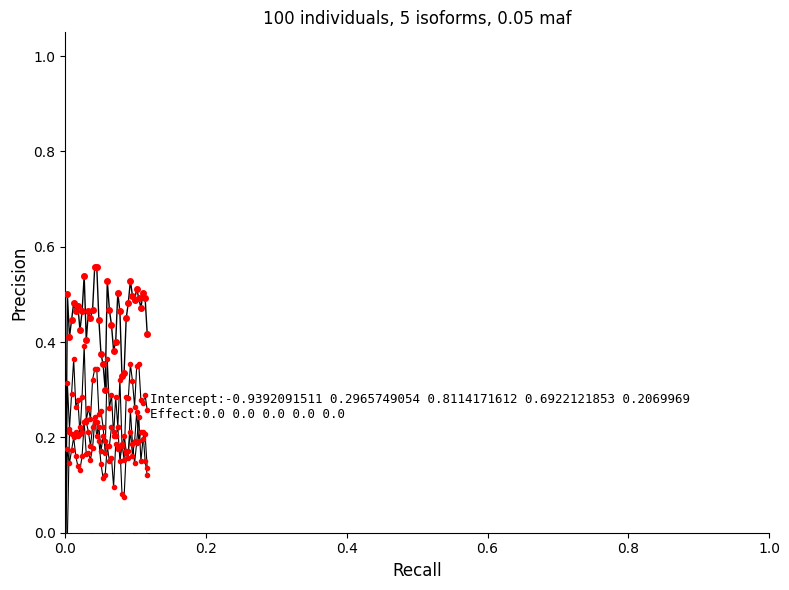

Is the value of col_6 at 24 greater than the value of col_3 at 32?

No